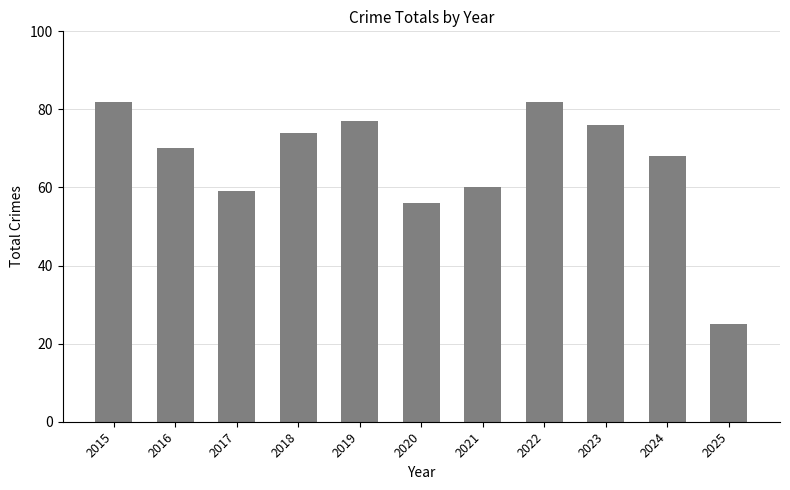

Which has a higher value, 2019 or 2018?

2019